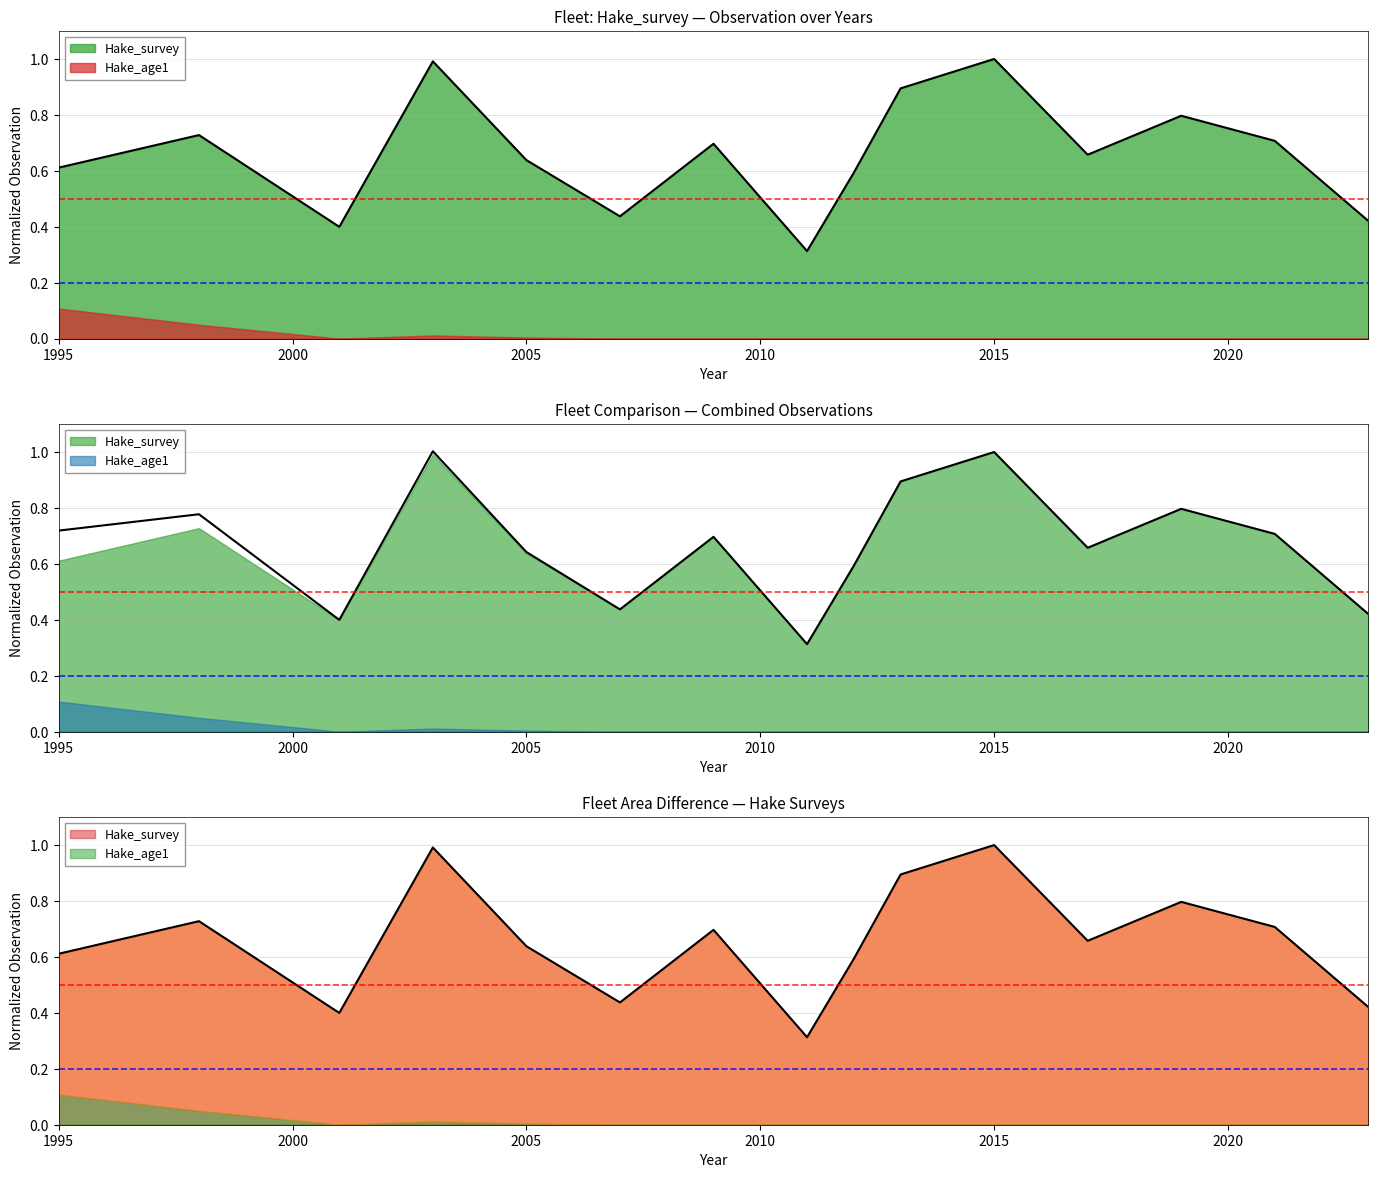

Where is the data nearest to the value 0?

2011